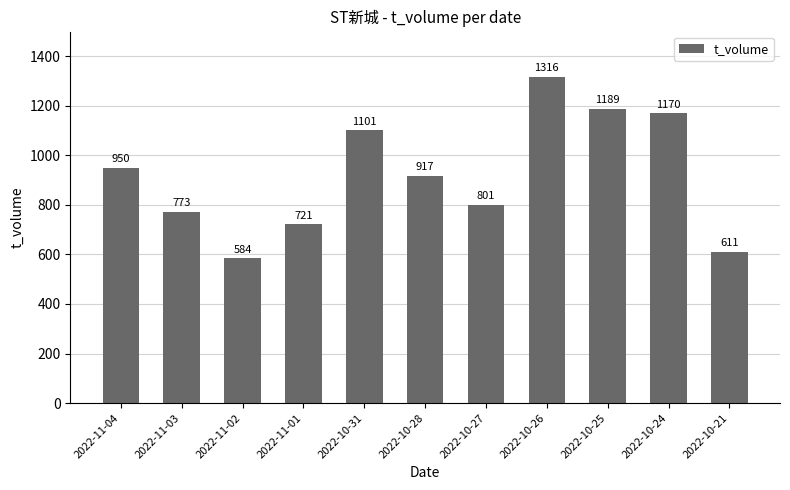

Count the number of categories in the chart.

11